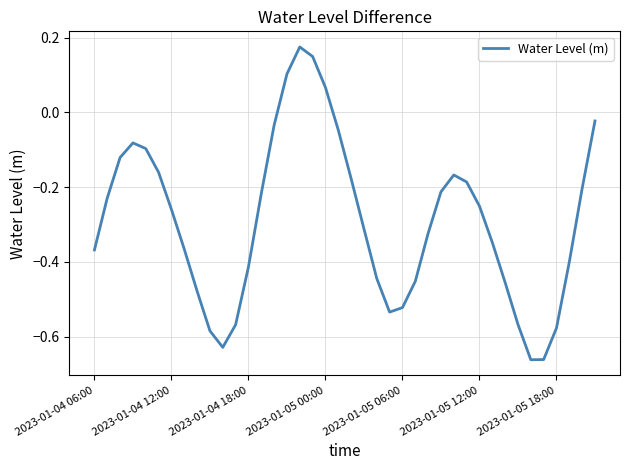

What is the difference between the maximum and minimum values?

0.8